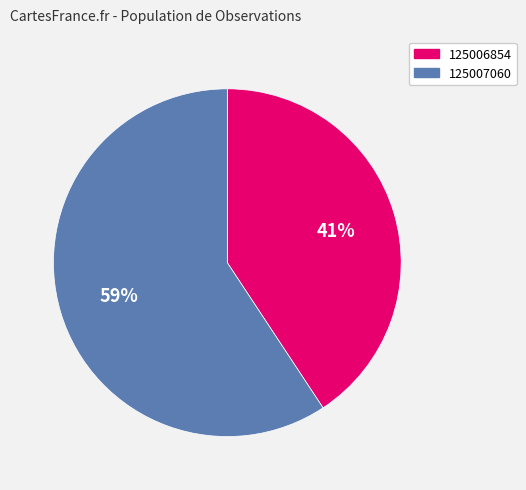

What is the majority slice?

125007060